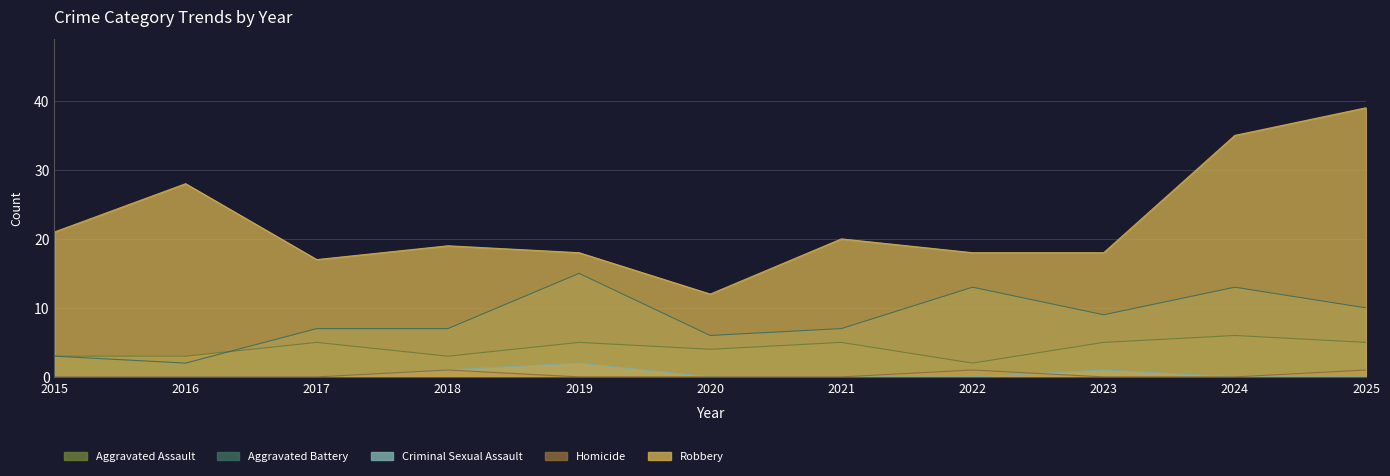

What is the total value across all series at 2018?

31